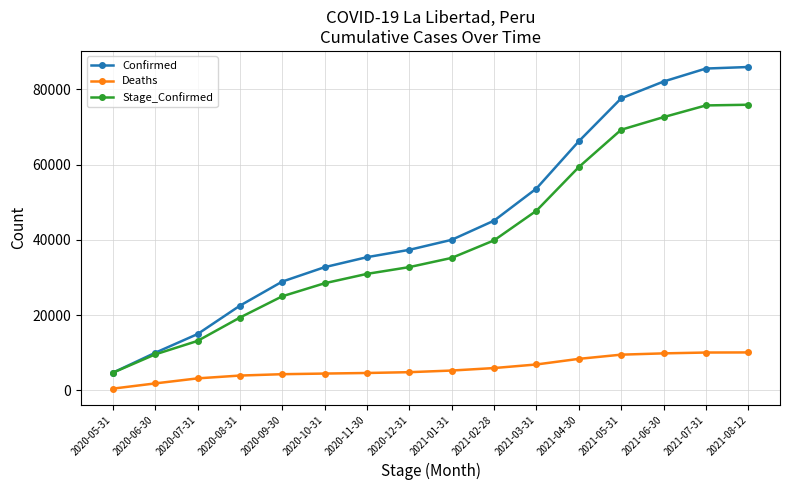

What is the total value across all series at 2020-07-31?

31212